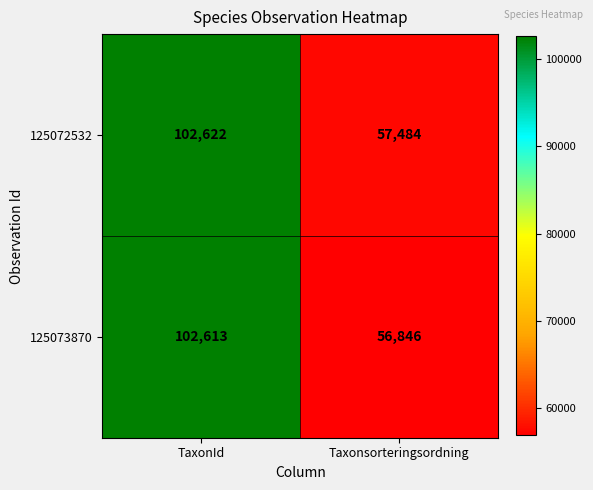

The value of 125073870 at TaxonId is 102613. True or false?

True